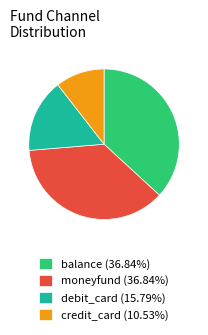

Is the sum of credit_card and moneyfund greater than half?

No